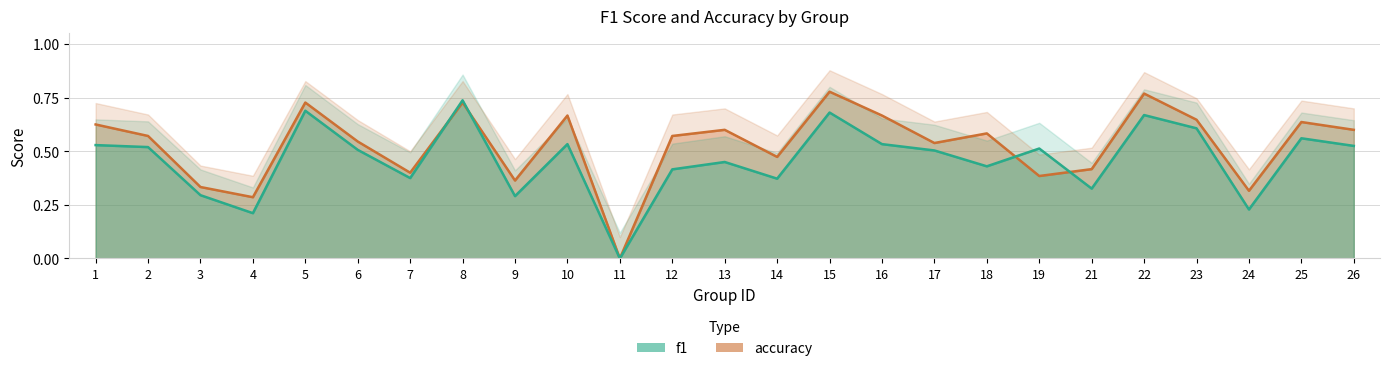

Reading left to right, extract all data points from this chart.

f1: 0.5	0.5	0.3	0.2	0.7	0.5	0.4	0.7	0.3	0.5	0.0	0.4	0.5	0.4	0.7	0.5	0.5	0.4	0.5	0.3	0.7	0.6	0.2	0.6	0.5
accuracy: 0.6	0.6	0.3	0.3	0.7	0.5	0.4	0.7	0.4	0.7	0.0	0.6	0.6	0.5	0.8	0.7	0.5	0.6	0.4	0.4	0.8	0.6	0.3	0.6	0.6